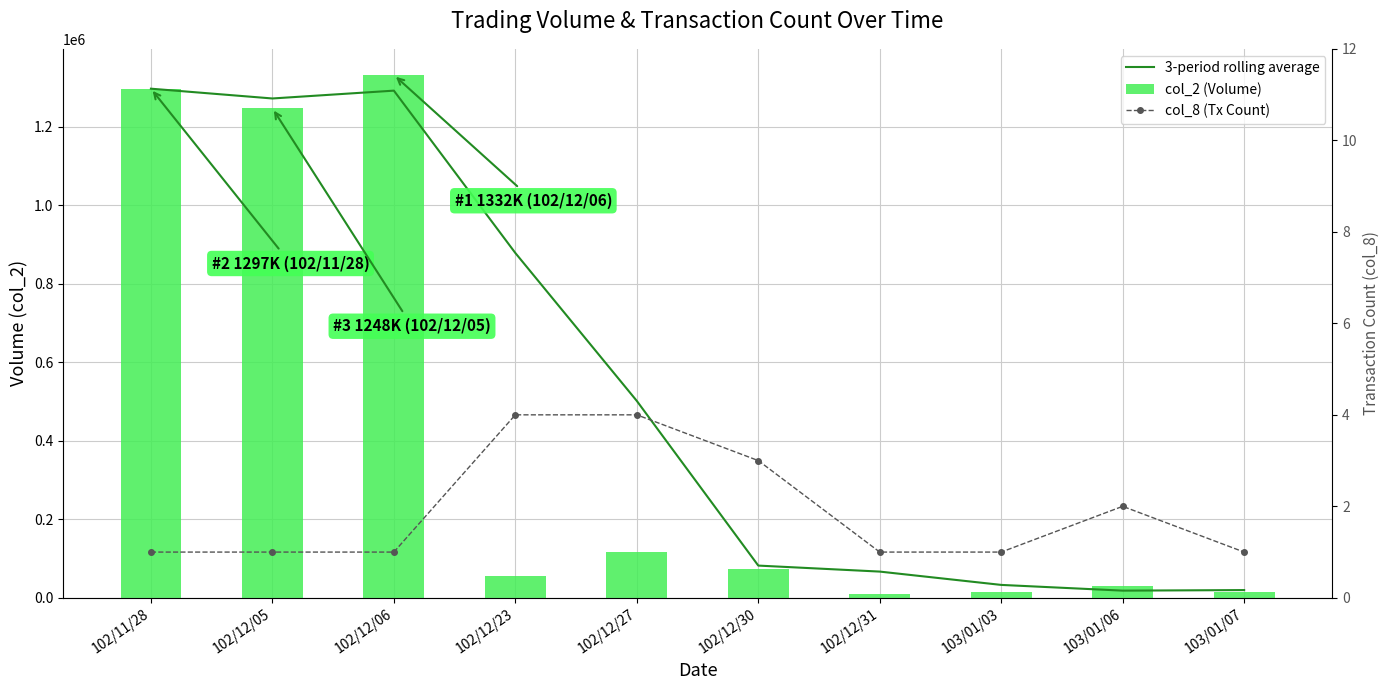

What is the label of the 9th bar from the left?

103/01/06